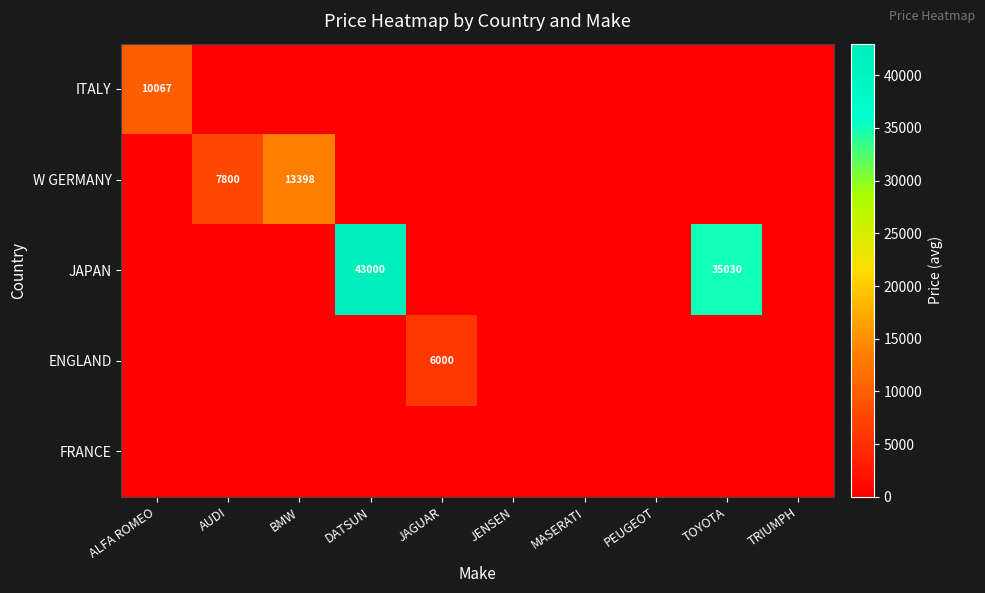

The ENGLAND series shows 8293 at JAGUAR. True or false?

False